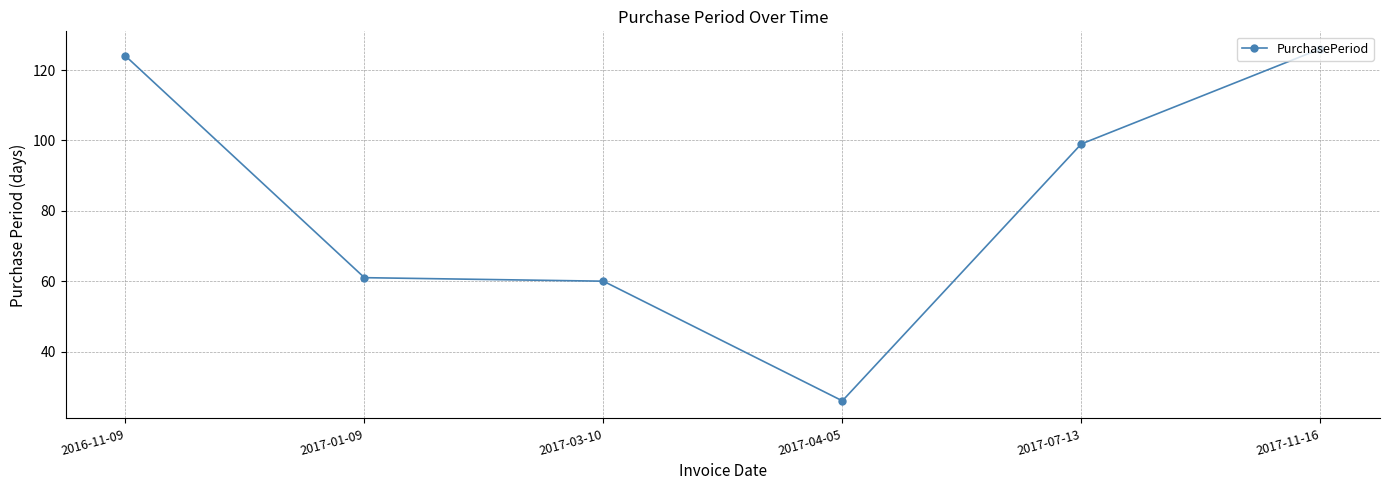

Count the number of data series in this chart.

1